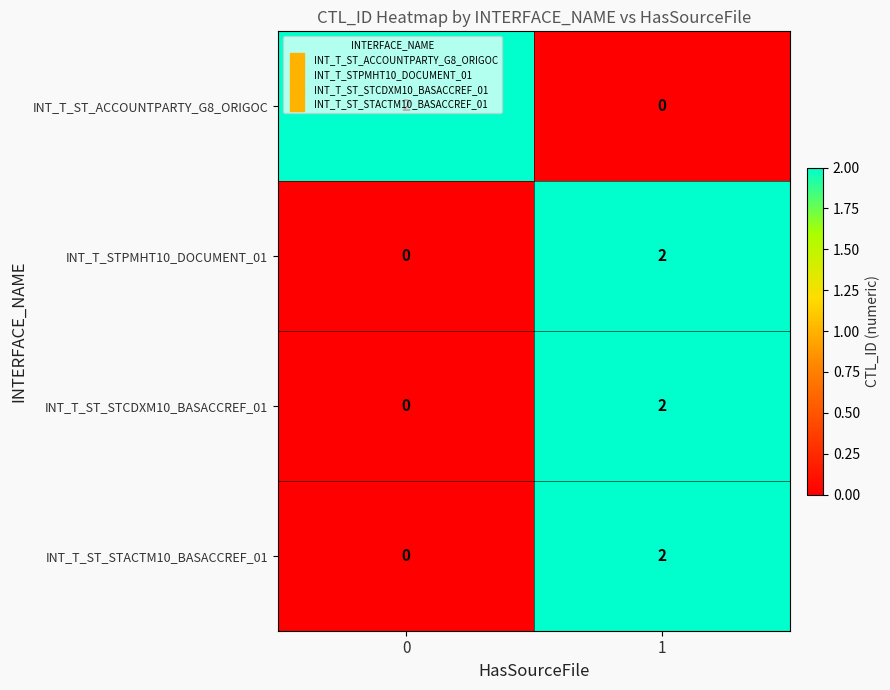

True or false: INT_T_ST_STCDXM10_BASACCREF_01 has a value of 1 at 1.

False